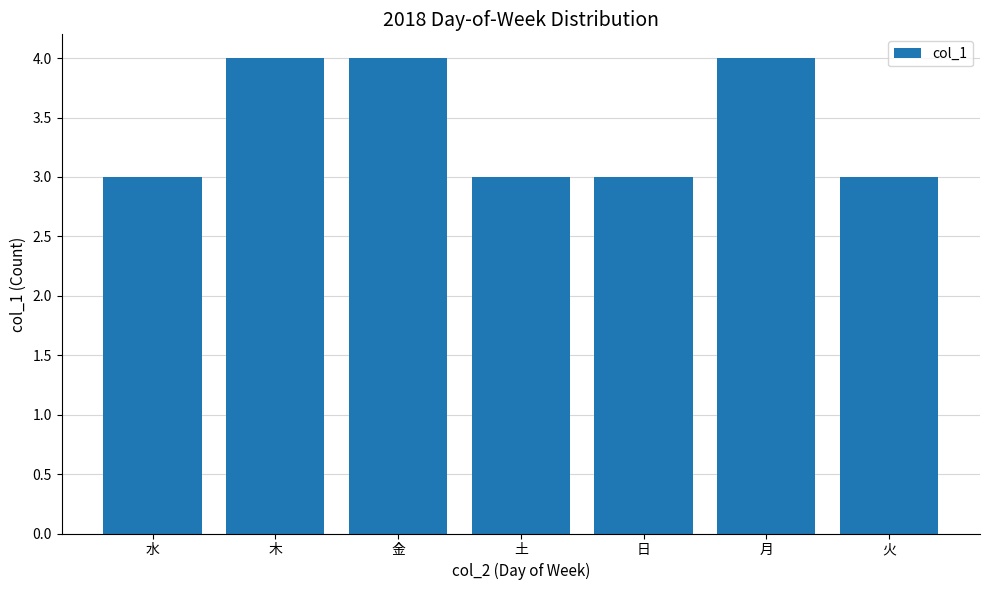

What is the smallest value displayed?

3